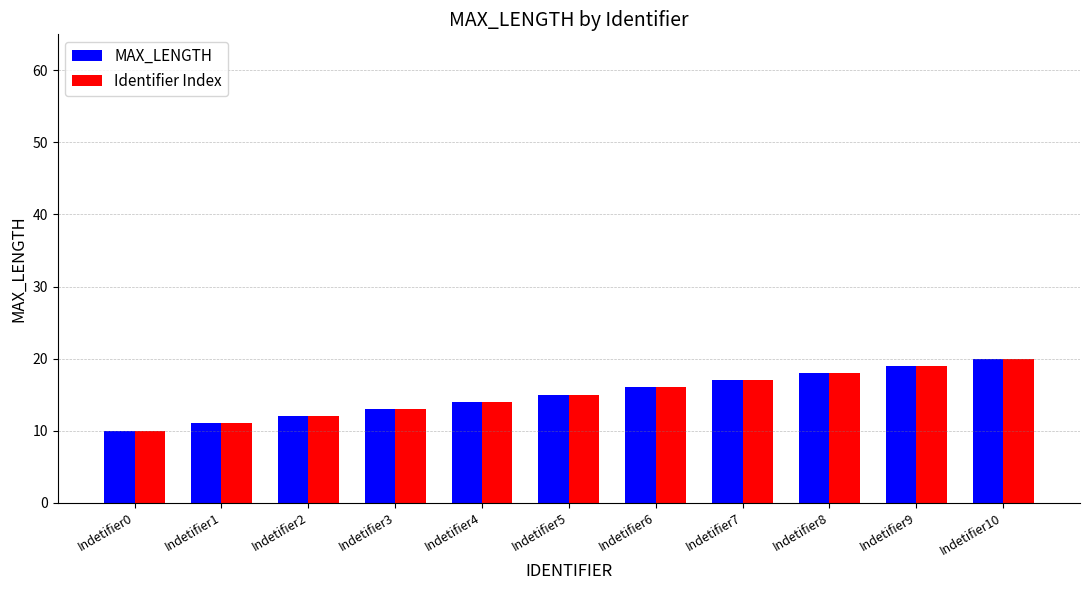

What is the average value of the MAX_LENGTH series?

15